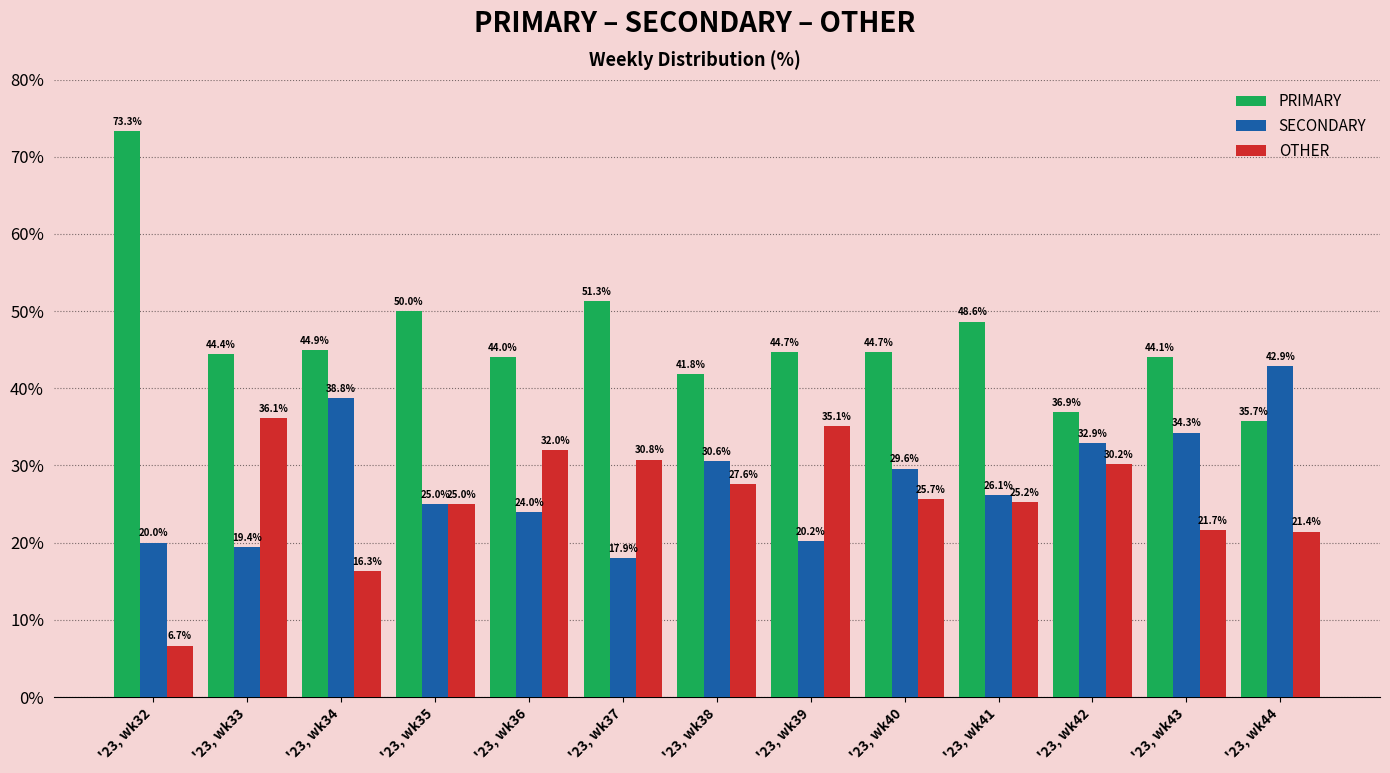

What are all the series names shown in the legend?

PRIMARY, SECONDARY, OTHER